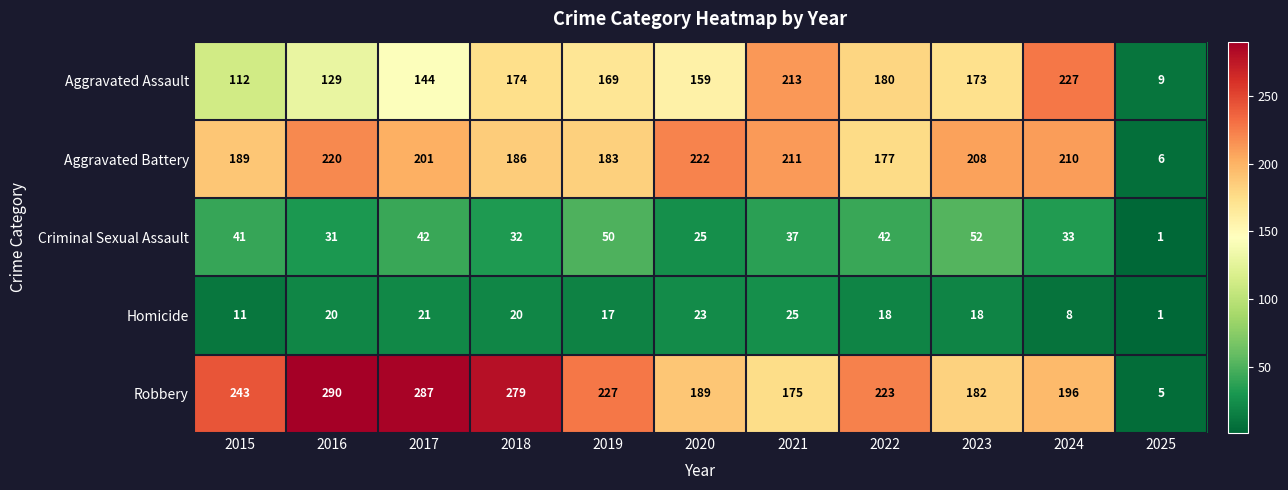

Which label corresponds to the smallest value in the chart?

2025